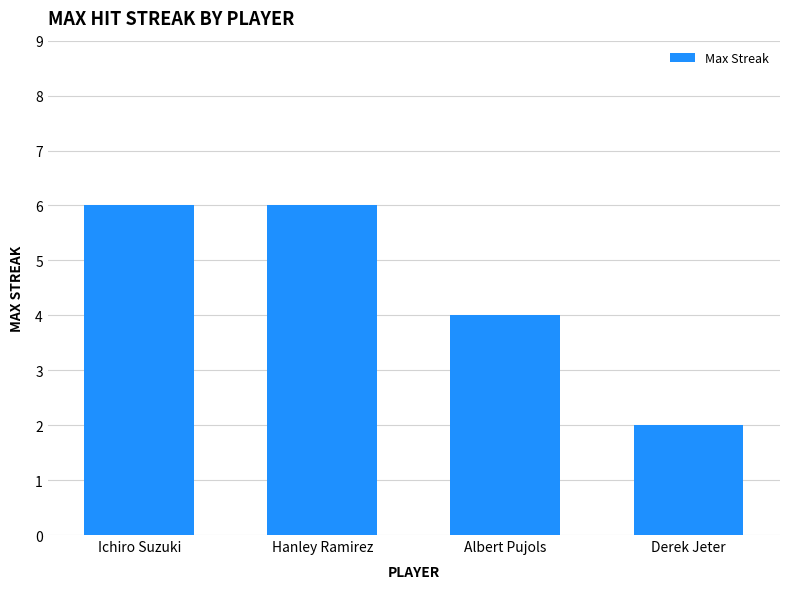

What position from the right is Hanley Ramirez?

3